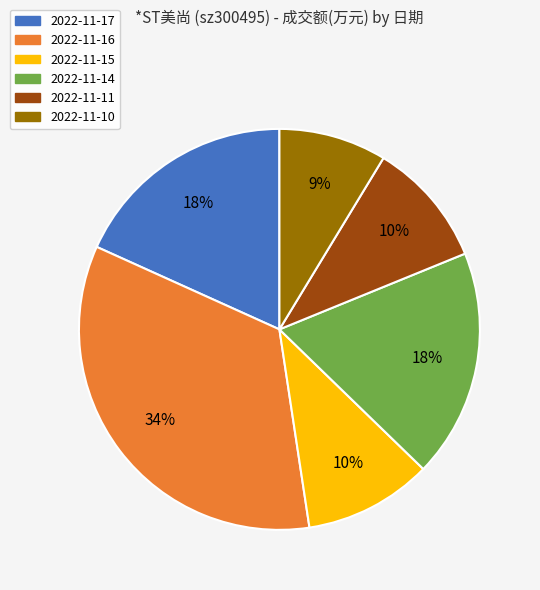

To the nearest percent, what percentage of the pie is 2022-11-15?

10%